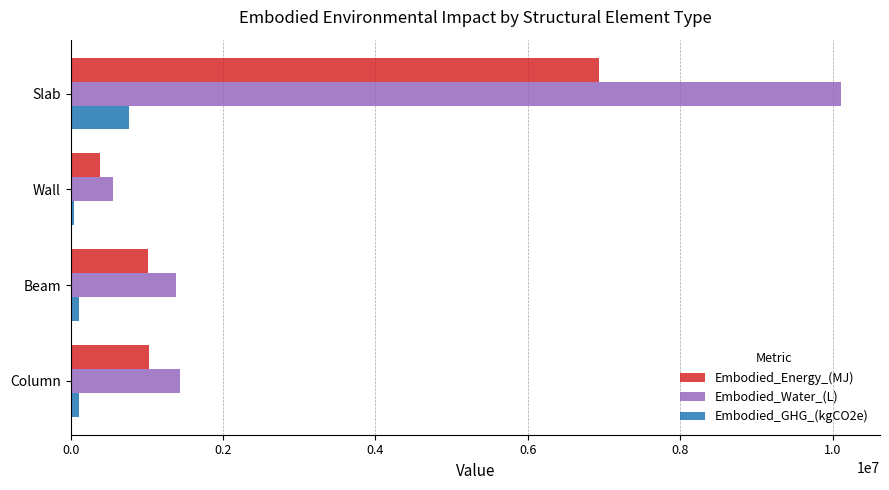

What is the minimum value for Embodied_Energy_(MJ)?

387266.9